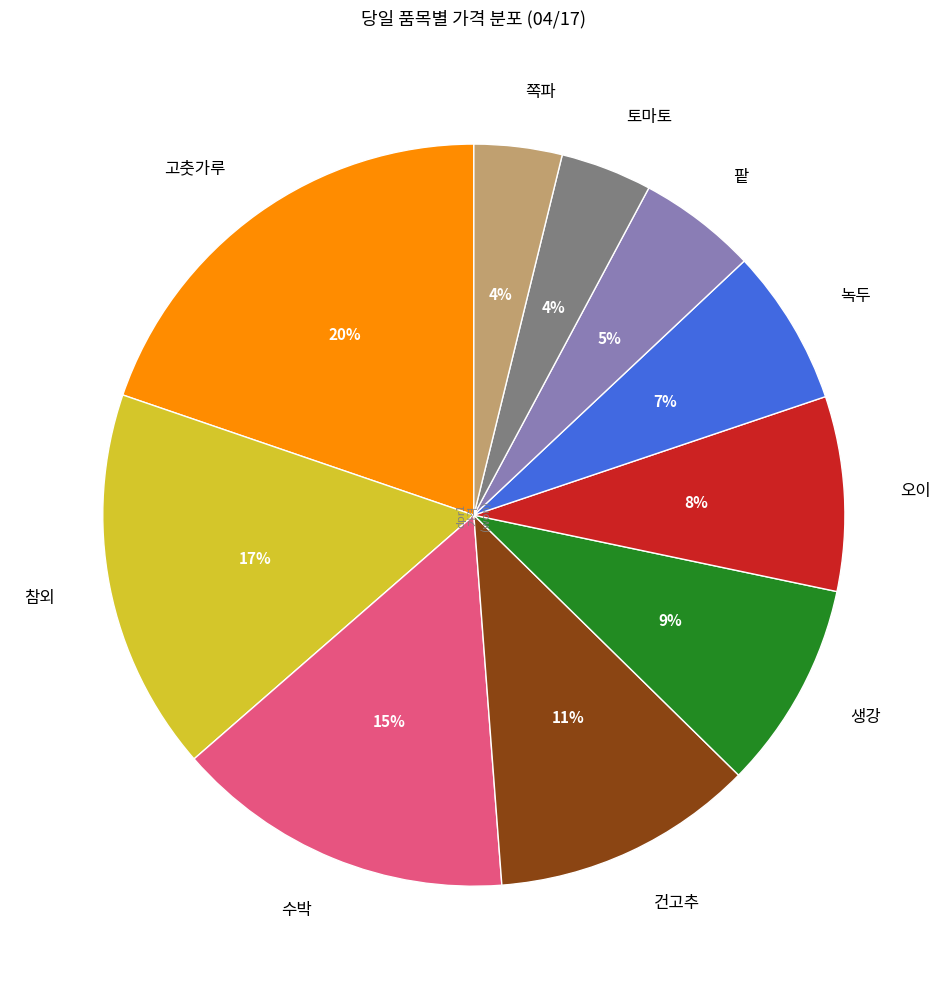

What percentage is the 고춧가루 slice, to the nearest percent?

20%